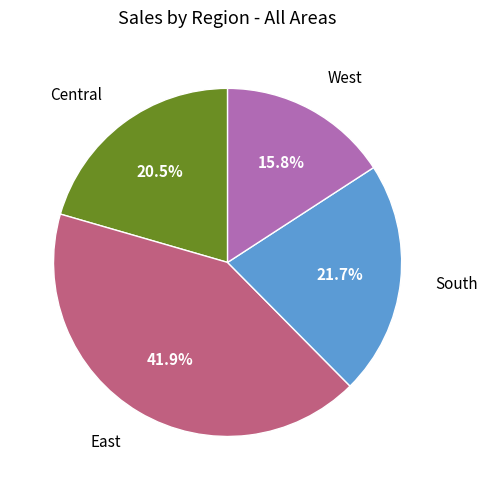

Between West and Central, which is larger?

Central